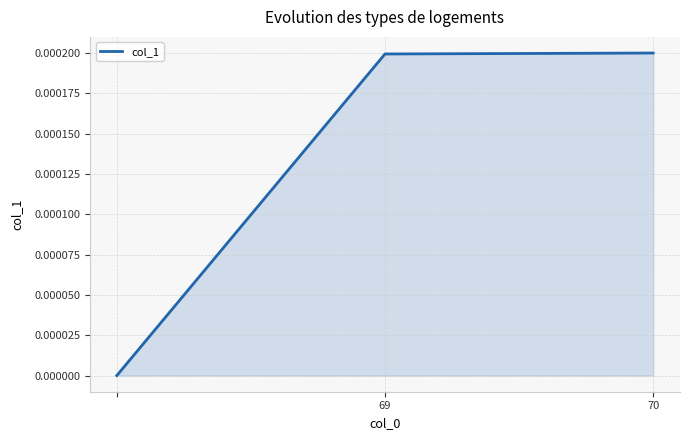

How many categories are shown in the chart?

3